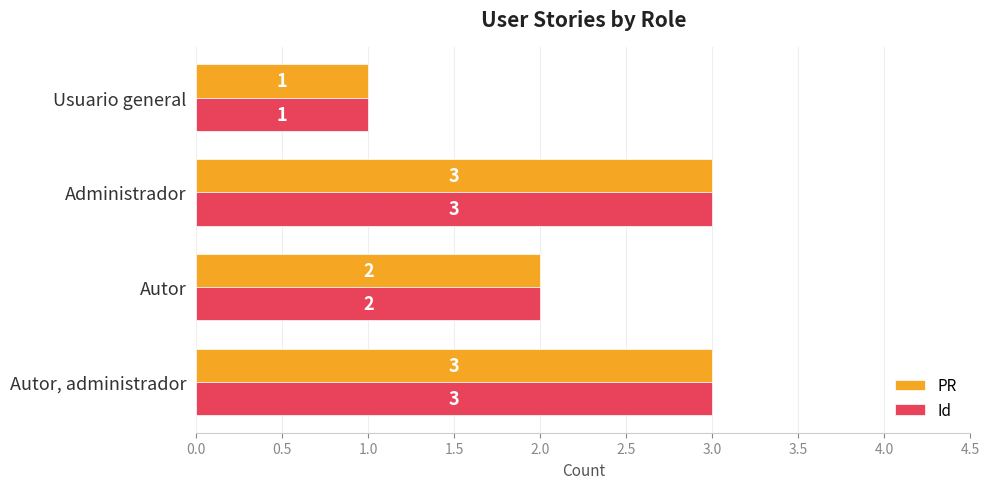

Count the number of categories in the chart.

4